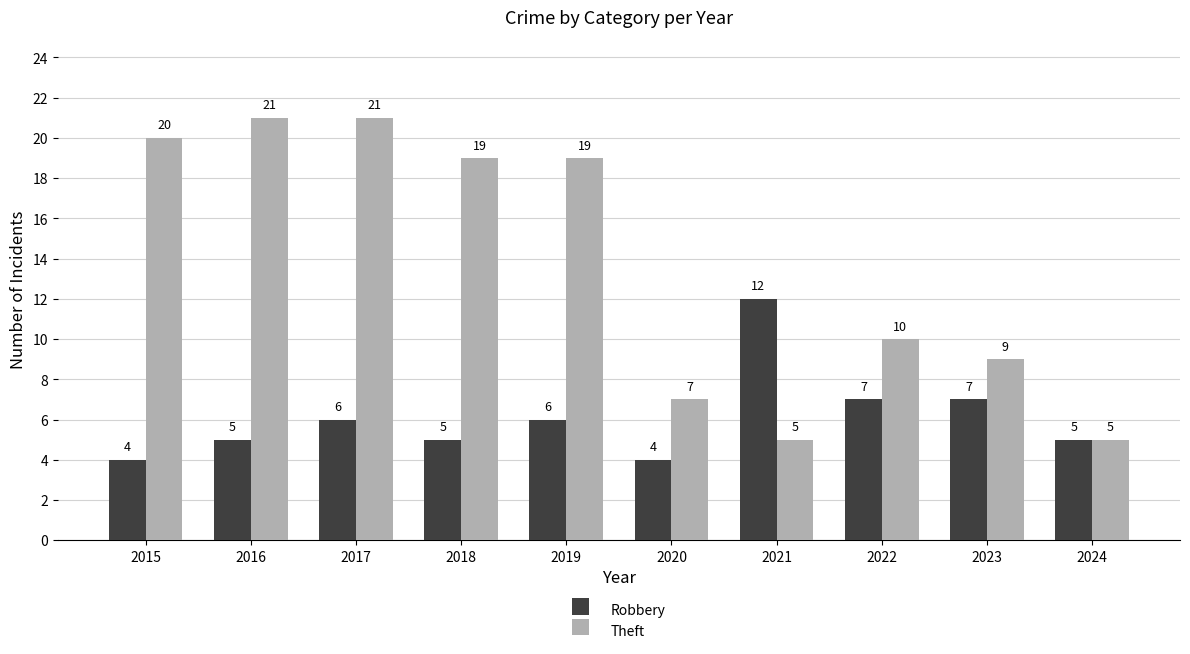

How many bars are there in each group?

2